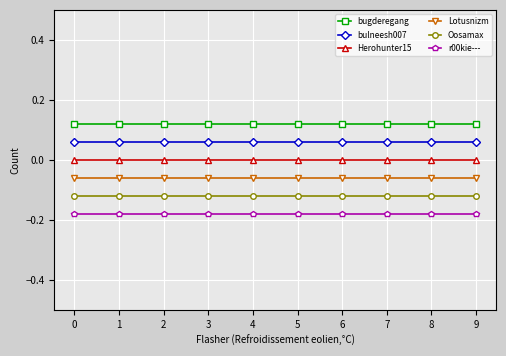

What is the value of the Oosamax point at the 1st from the left?

-0.1